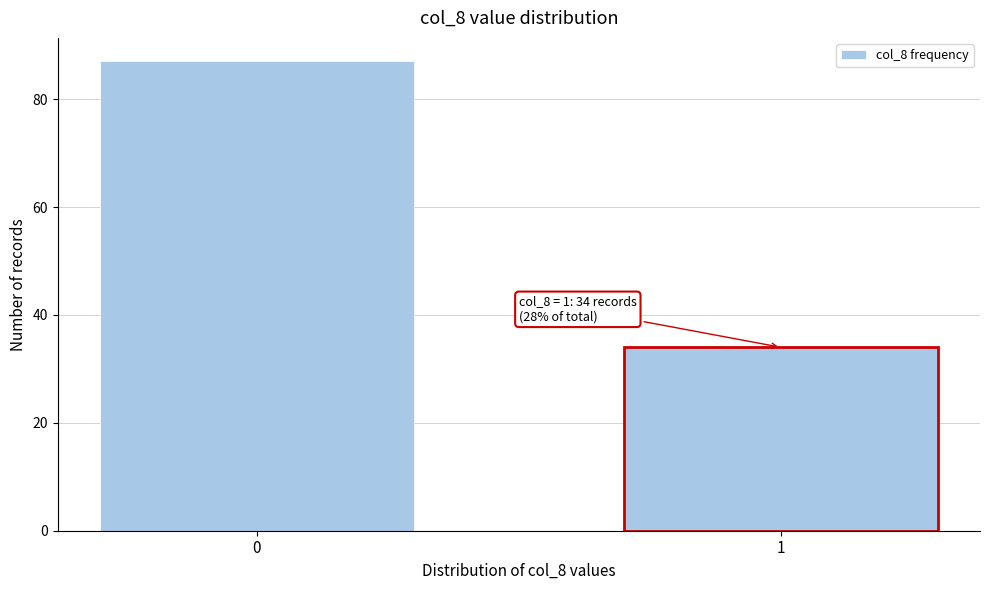

Reading right to left, extract all data points from this chart.

1=34	0=87